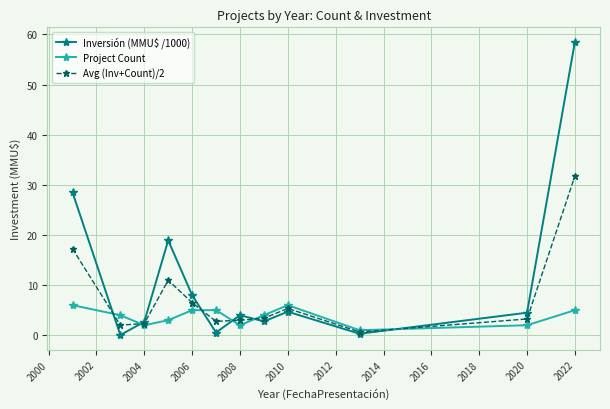

Which series has the largest total across all categories?

Inversión (MMU$ /1000)